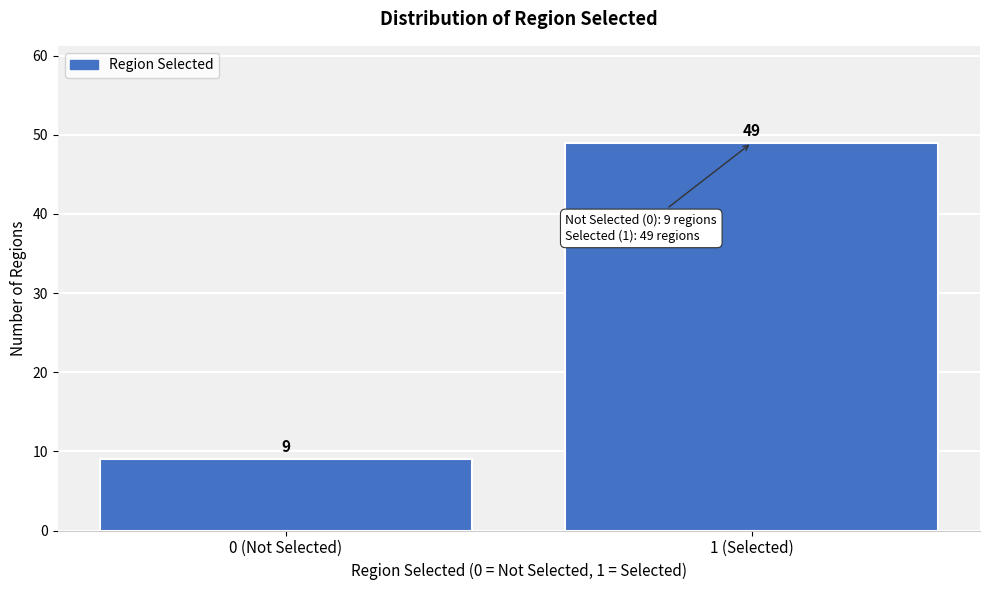

Reading right to left, transcribe all the data shown in this chart.

1 (Selected)=49	0 (Not Selected)=9